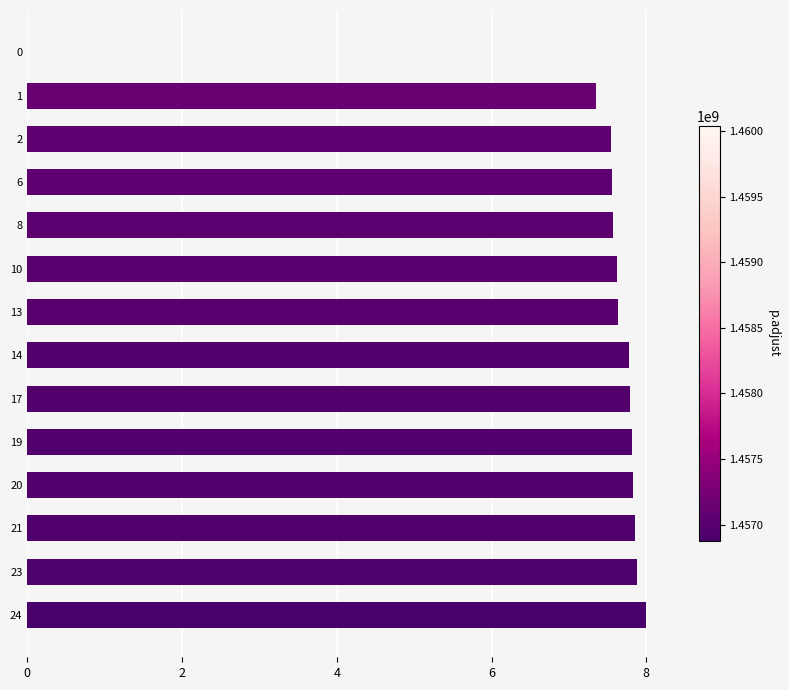

What is the change in value from 6 to 13?

+0.1